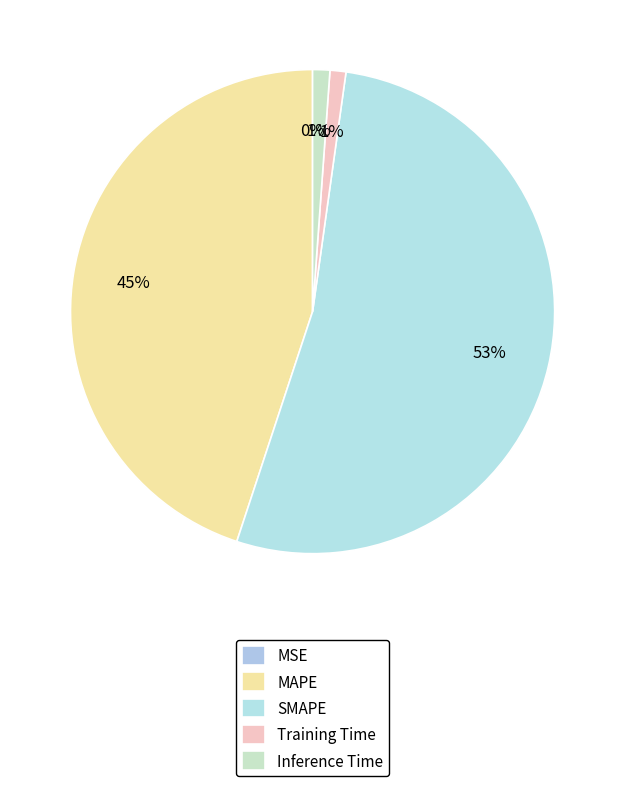

To the nearest percent, what is the difference between the largest and smallest slice percentages?

53%